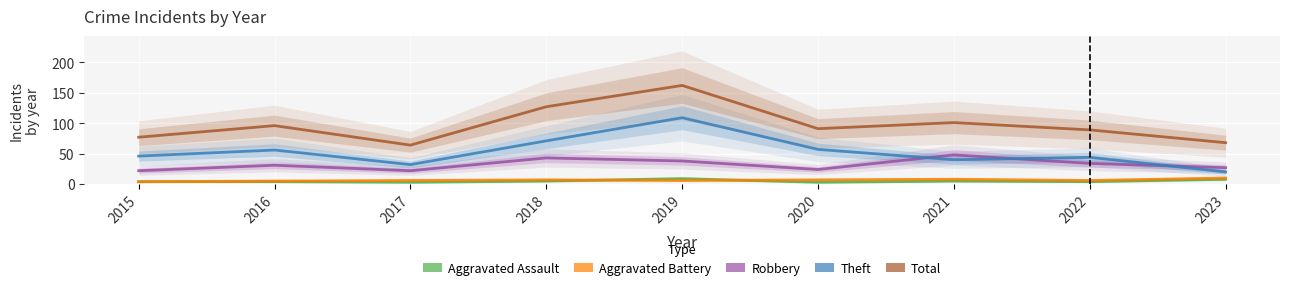

Reading left to right, what are all the values shown in this chart?

Aggravated Assault: 4	4	3	5	9	3	5	4	8
Aggravated Battery: 4	5	6	7	6	7	8	6	10
Robbery: 22	31	22	43	38	24	48	34	27
Theft: 46	56	32	71	109	57	40	44	20
Total: 77	96	64	127	162	91	101	89	68